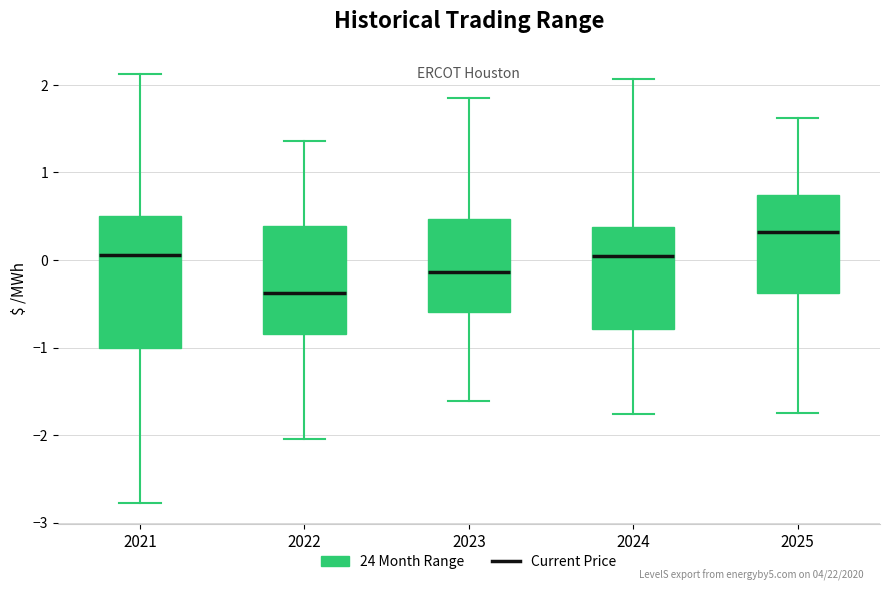

Reading left to right, transcribe this box plot: for each box, give where its median line is, the range the box spans, and where its two whiskers end, as read against the y-axis. The values are not printed on the chart, so give them approximately, as read against the axis.

2021: median 0.1, box -1.0 to 0.5, whiskers -2.8 to 2.1
2022: median -0.4, box -0.8 to 0.4, whiskers -2.0 to 1.4
2023: median -0.1, box -0.6 to 0.5, whiskers -1.6 to 1.8
2024: median 0.0, box -0.8 to 0.4, whiskers -1.8 to 2.1
2025: median 0.3, box -0.4 to 0.7, whiskers -1.7 to 1.6